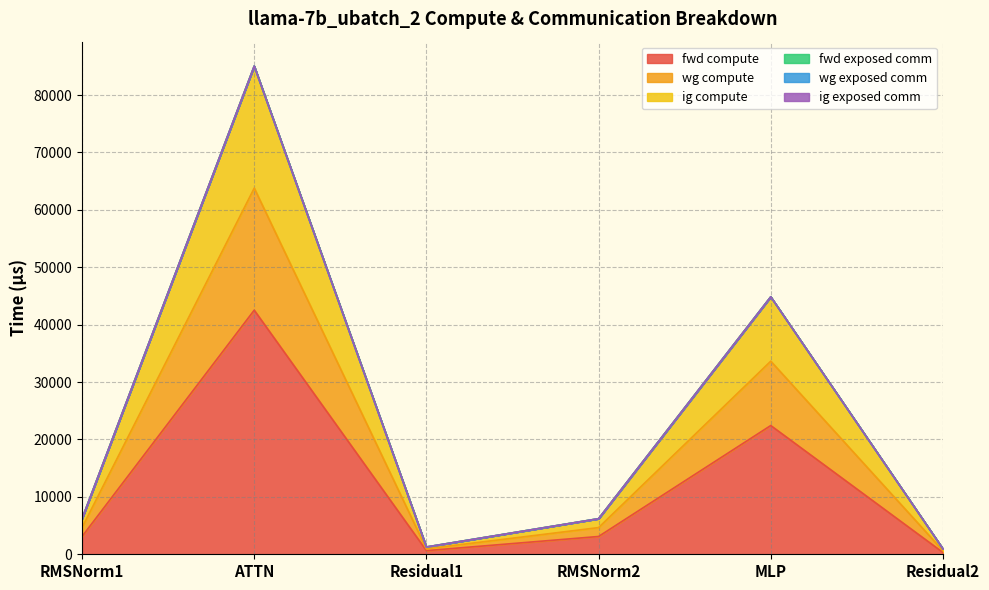

Rank the series at Residual2 from highest to lowest value.

wg compute, ig compute, fwd compute